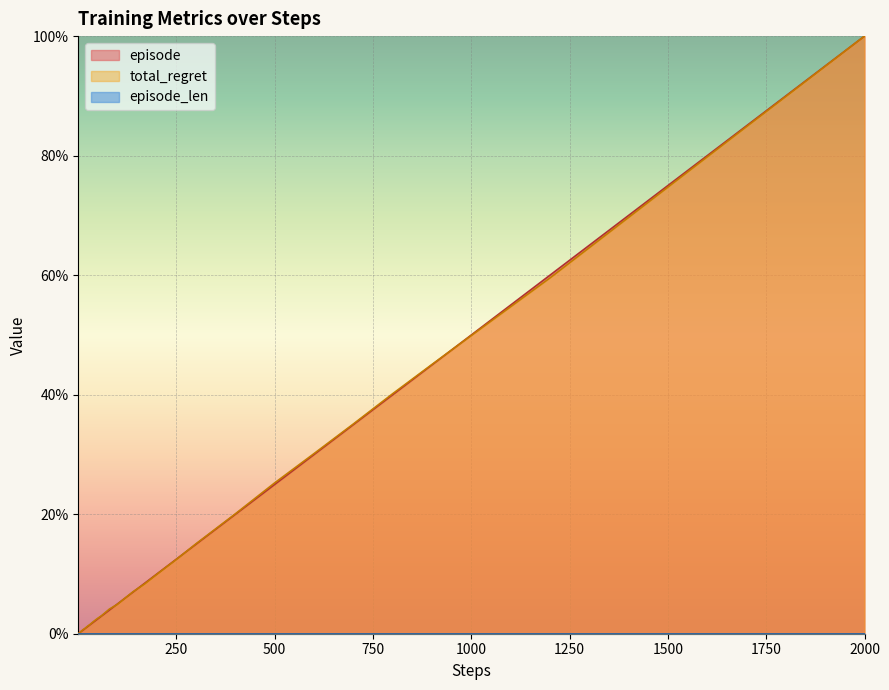

What is the value of the total_regret point at the 27th from the left?

0.1